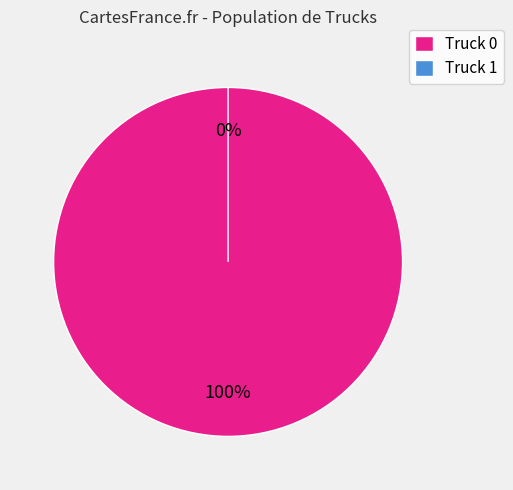

Rank the categories by value from lowest to highest.

Truck 1, Truck 0